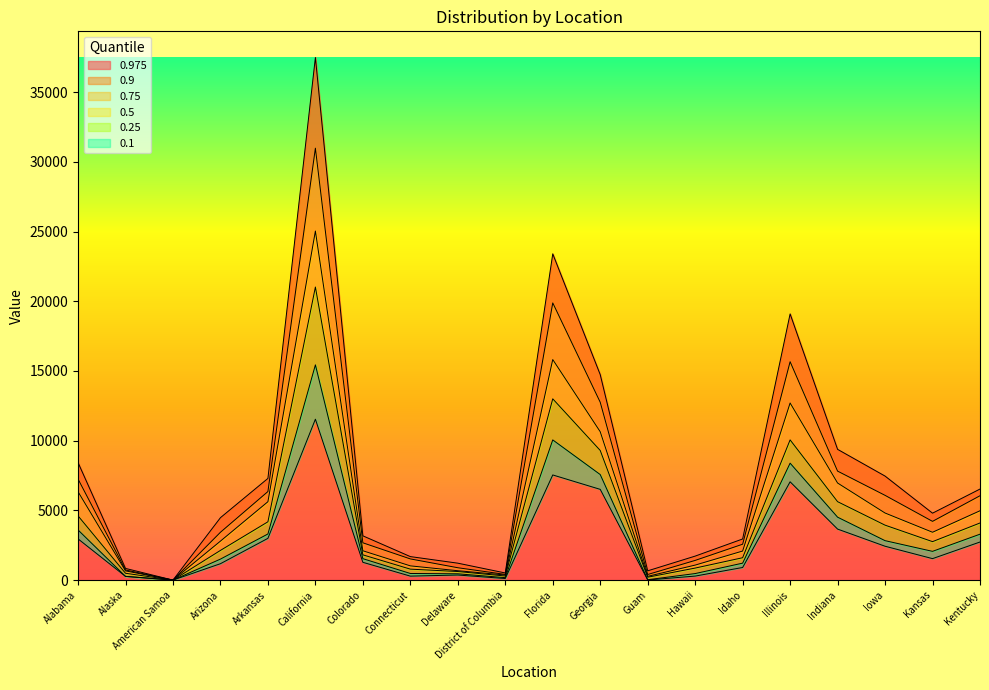

True or false: 0.25 has a value of 10055 at Florida.

True